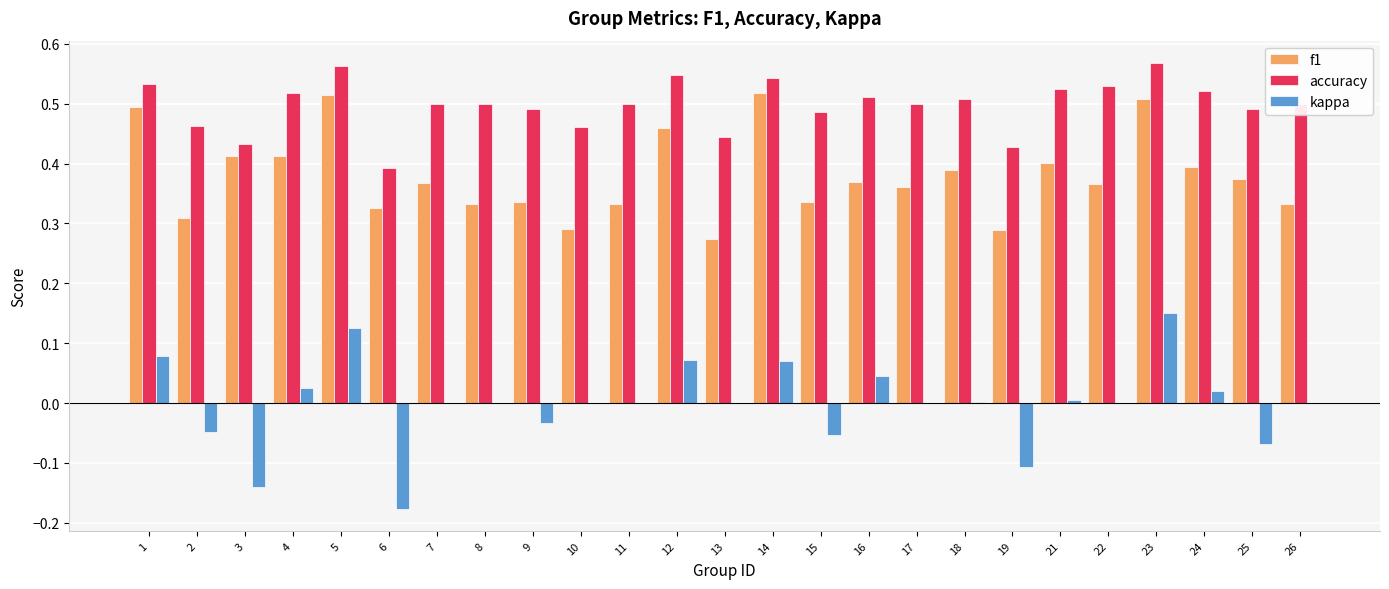

What is the total value across all series at 21?

0.9